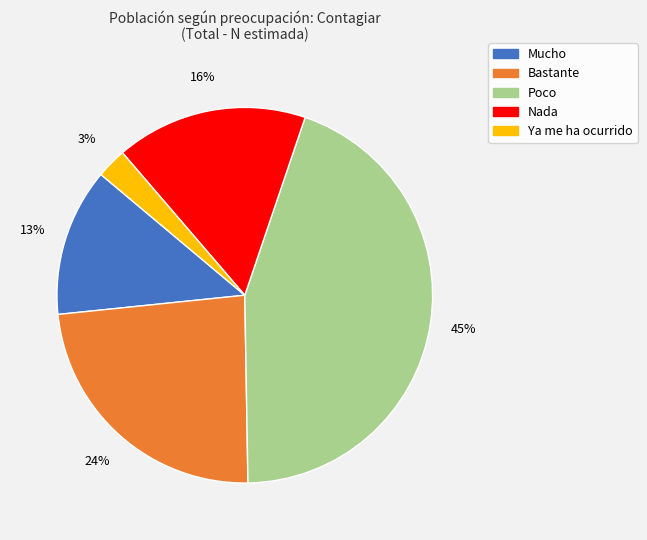

Do Poco and Nada together represent more than half of the pie?

Yes